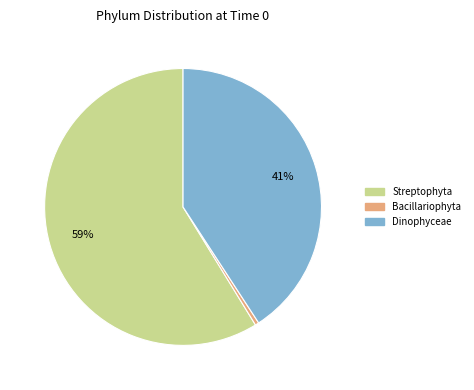

To the nearest percent, what is the average slice percentage?

33%